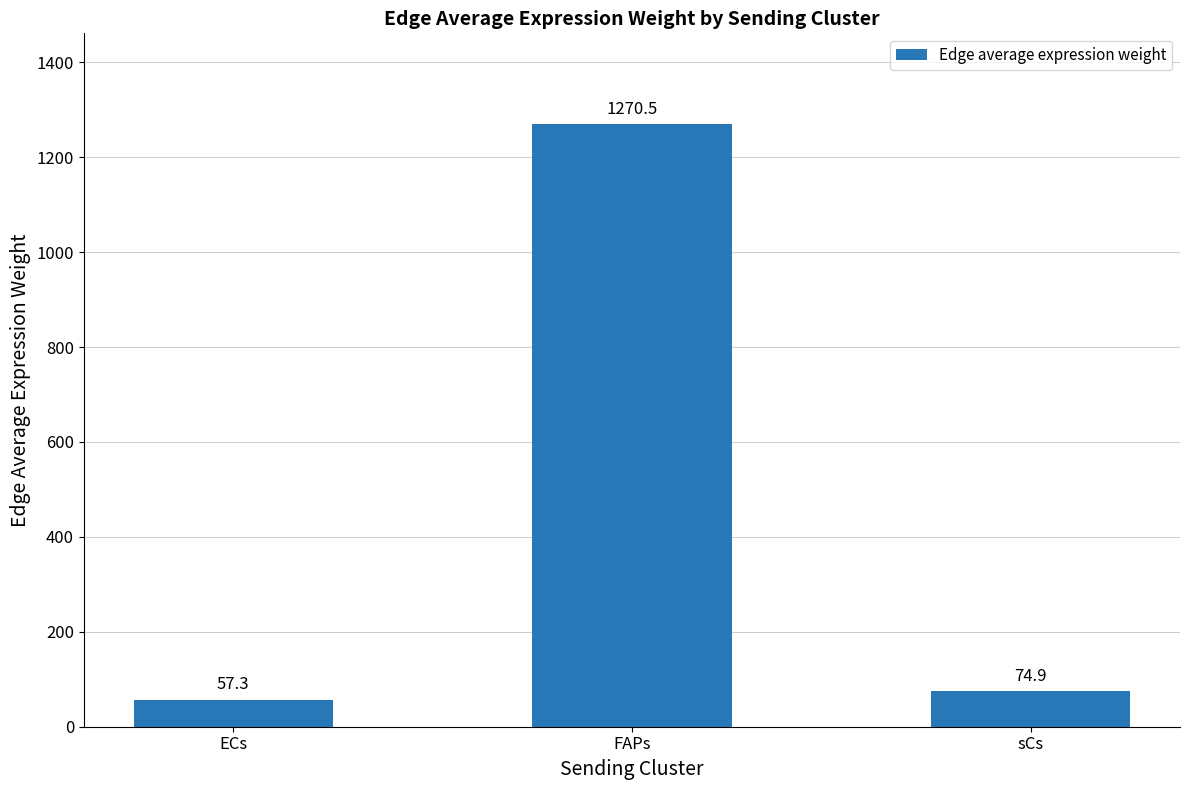

Is it true that the value at FAPs is 2249.3?

False